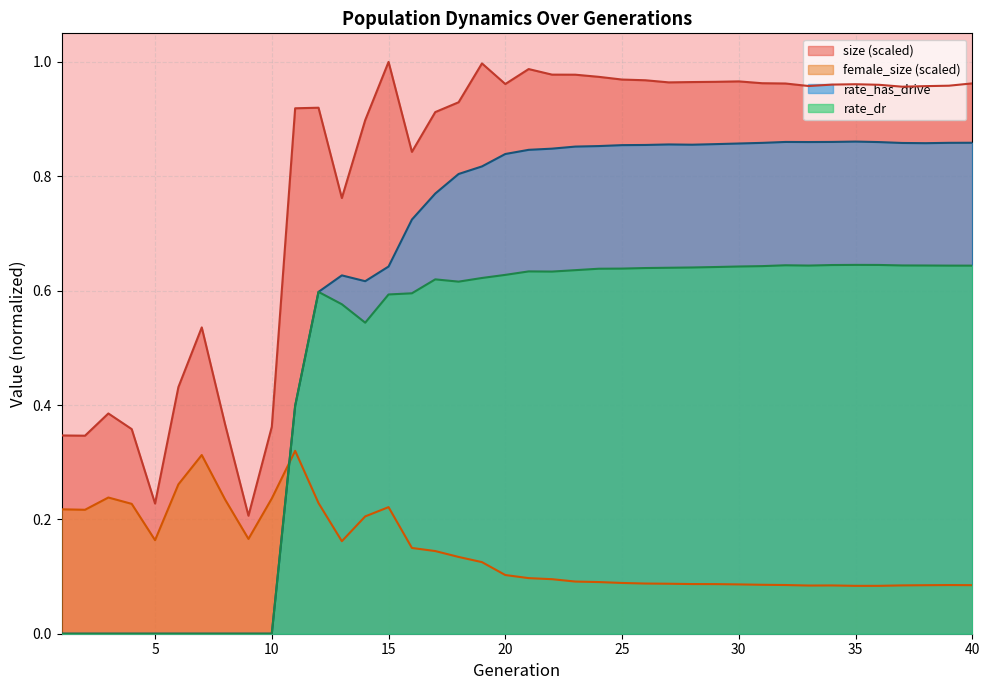

Which series has the largest total across all categories?

size (scaled)